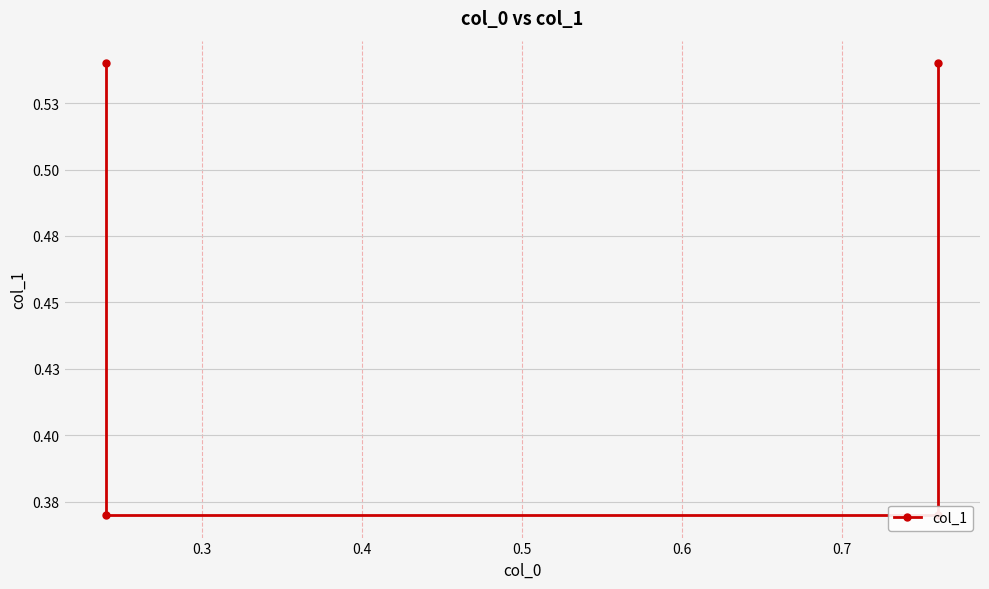

Reading left to right, transcribe all the data shown in this chart.

0.5	0.4	0.4	0.5